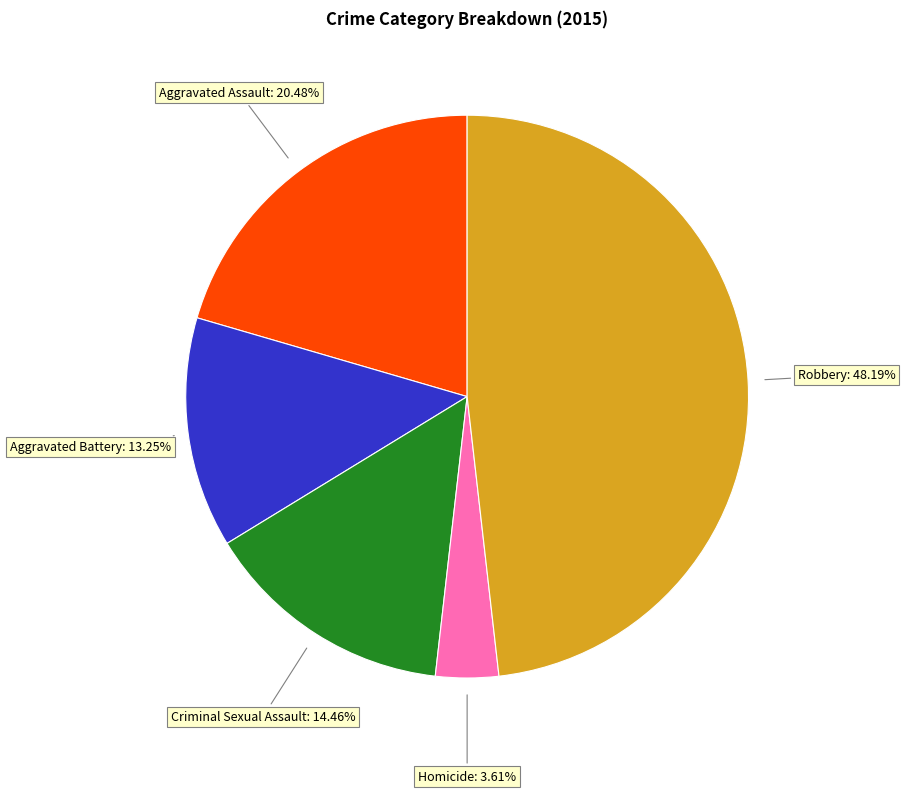

Is there any slice that represents more than half of the pie?

No